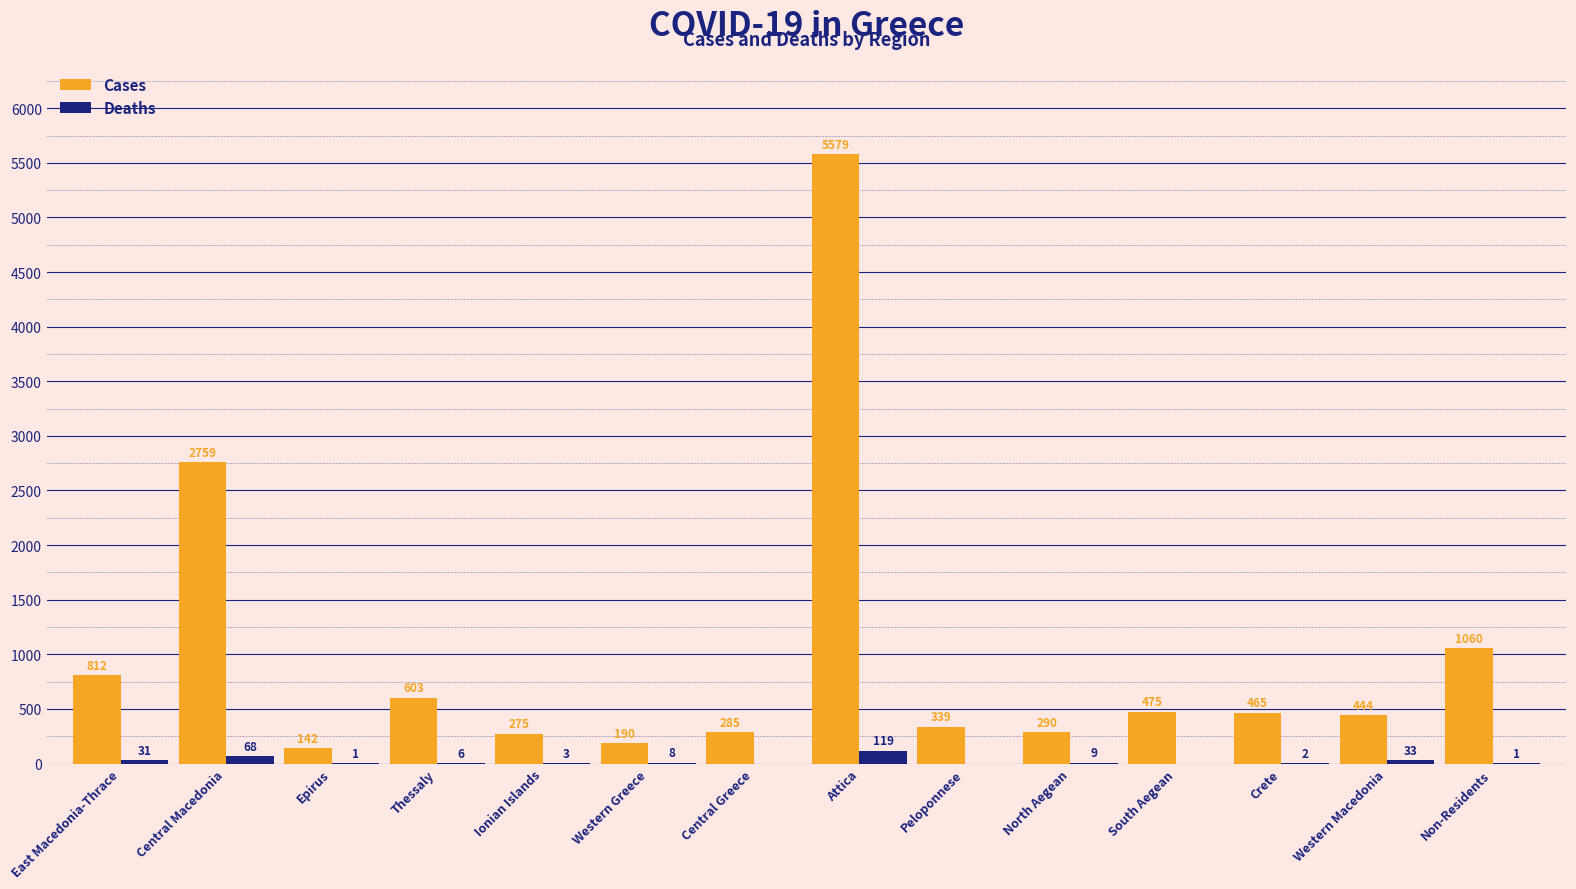

What is the total value across all series at Western Macedonia?

477